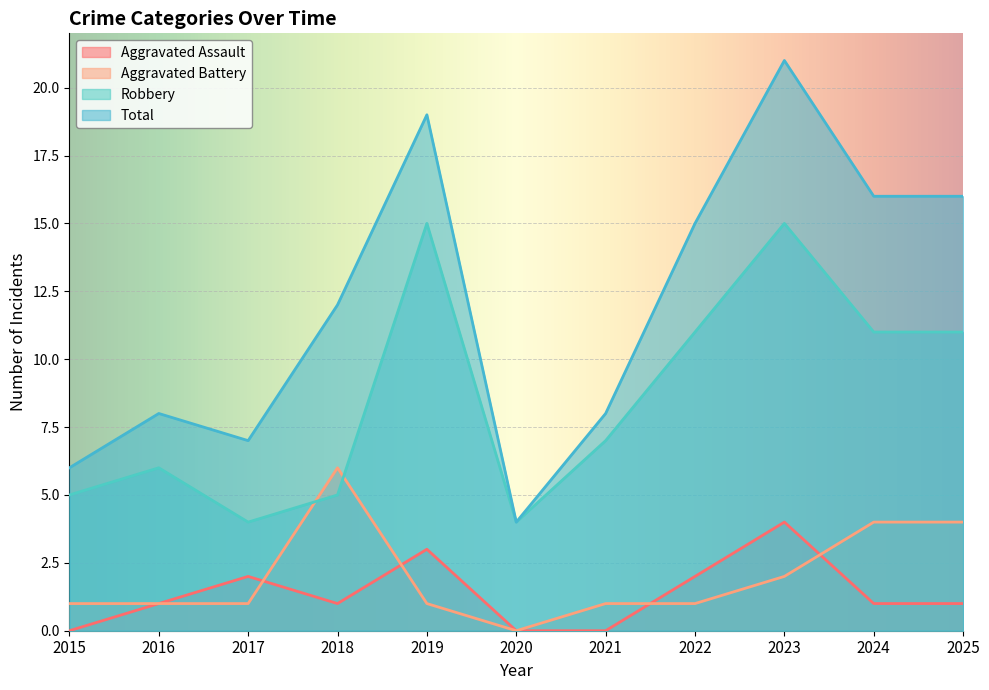

True or false: Aggravated Assault has a value of 1 at 2017.

False